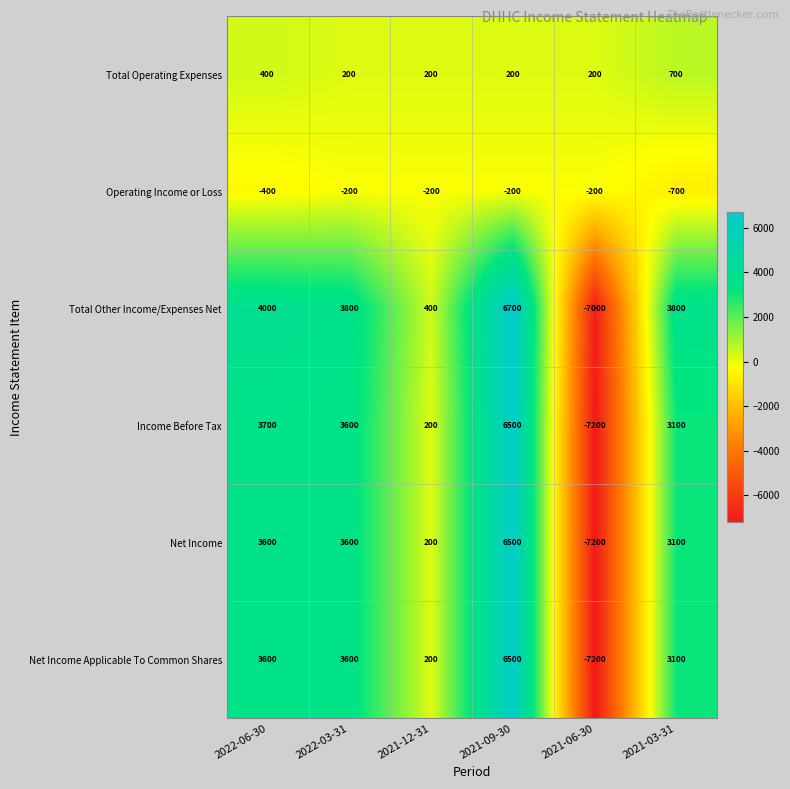

Which category has the lowest value in the Operating Income or Loss series?

2021-03-31